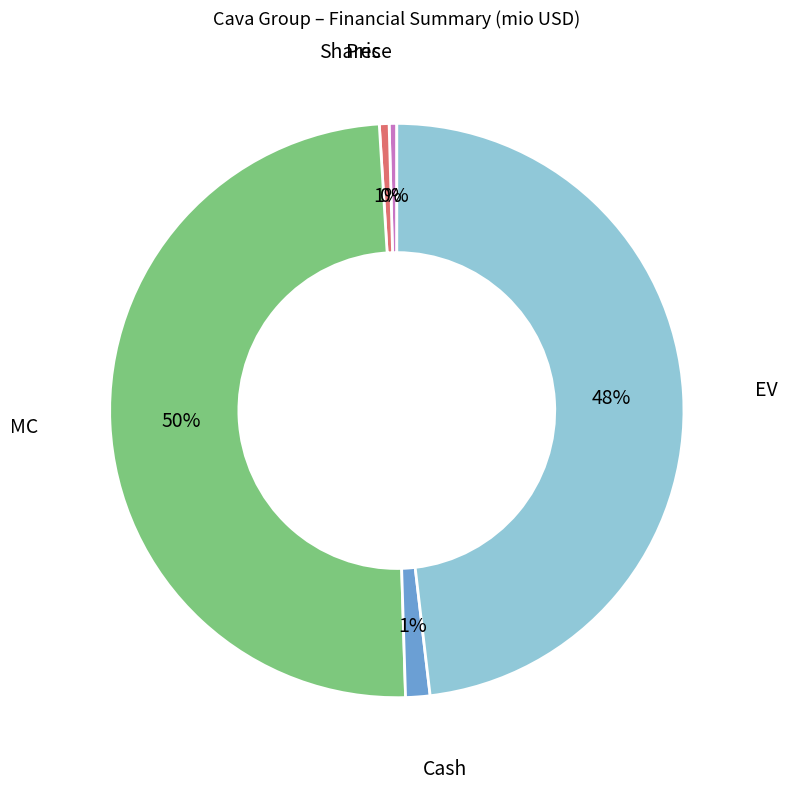

The MC slice represents 50% of the pie. True or false?

True